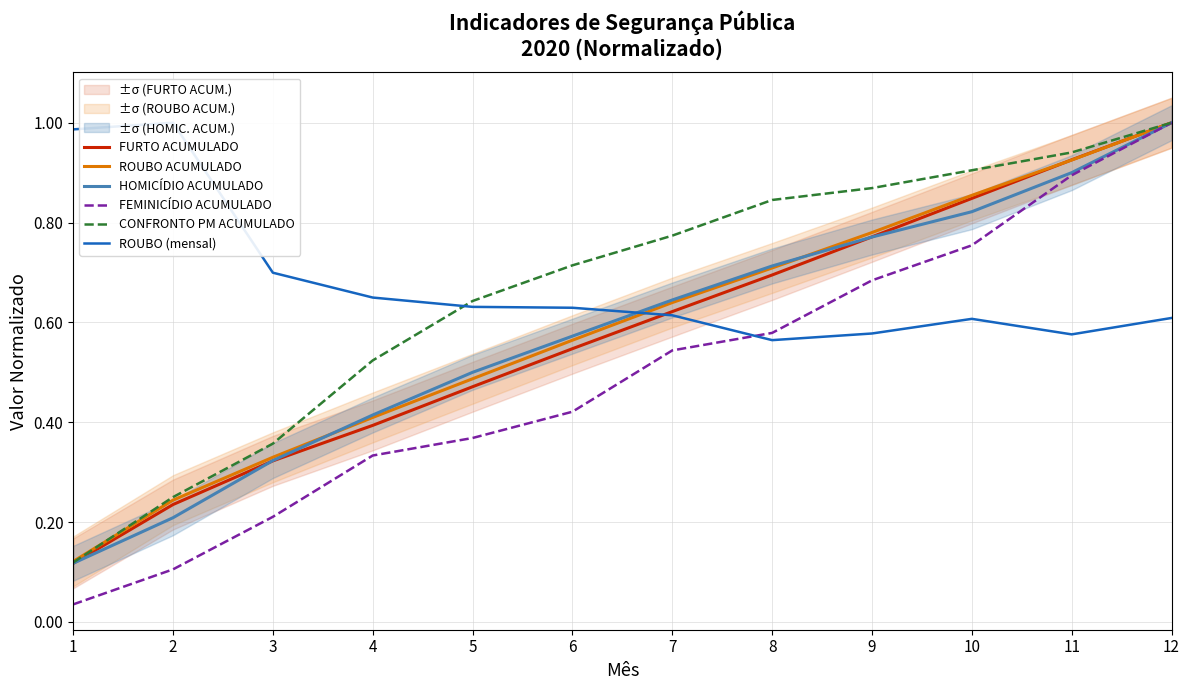

Which series has the widest spread of values?

FEMINICÍDIO ACUMULADO